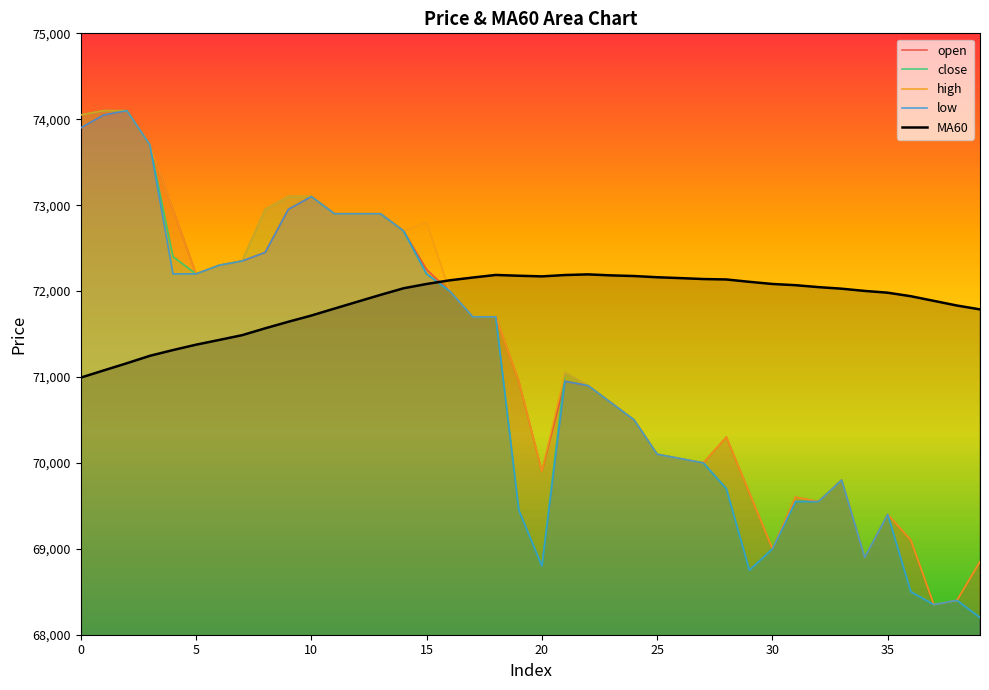

True or false: close has a value of 45076.1 at 29.

False